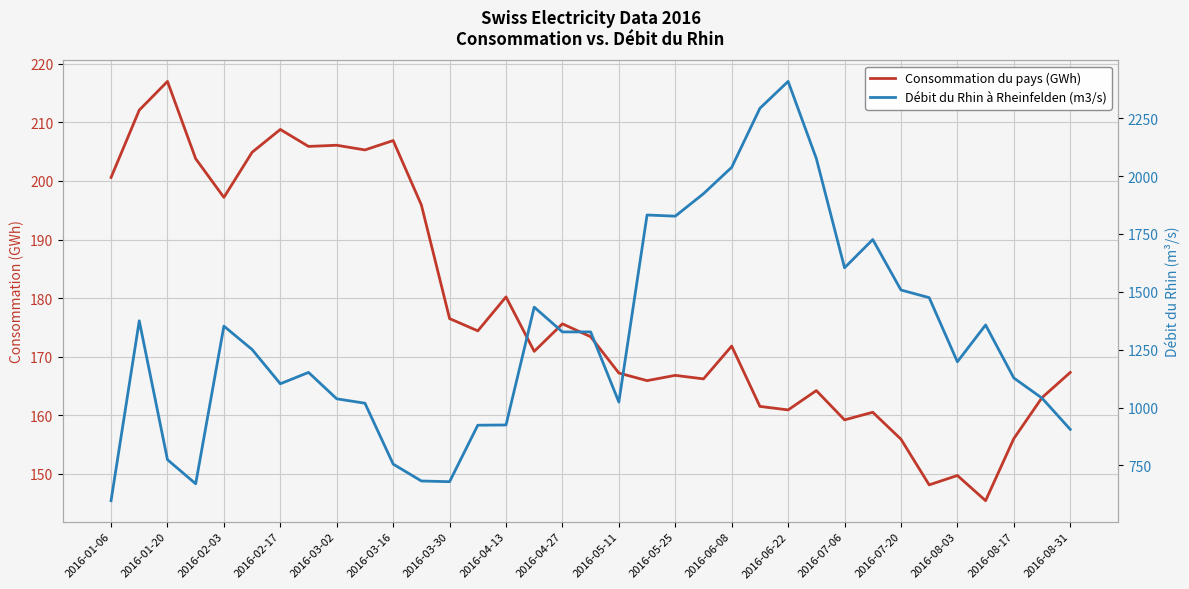

Rank the series by their average value, from lowest to highest.

Consommation du pays (GWh), Débit du Rhin à Rheinfelden (m3/s)